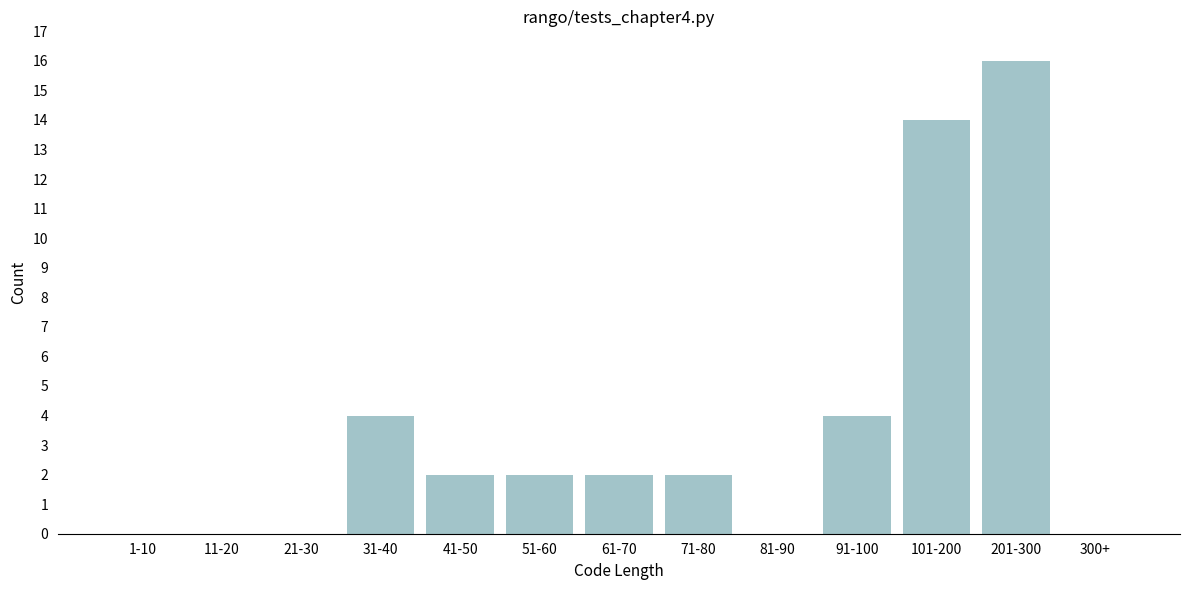

Reading right to left, transcribe all the data shown in this chart.

300+=0	201-300=16	101-200=14	91-100=4	81-90=0	71-80=2	61-70=2	51-60=2	41-50=2	31-40=4	21-30=0	11-20=0	1-10=0